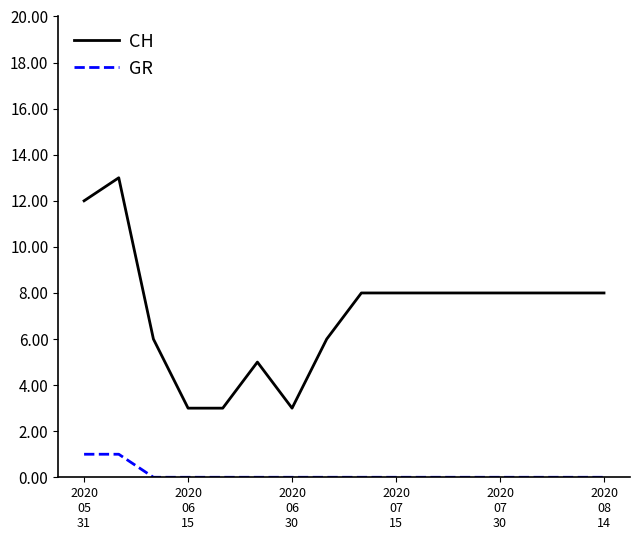

Count the number of categories in the chart.

16